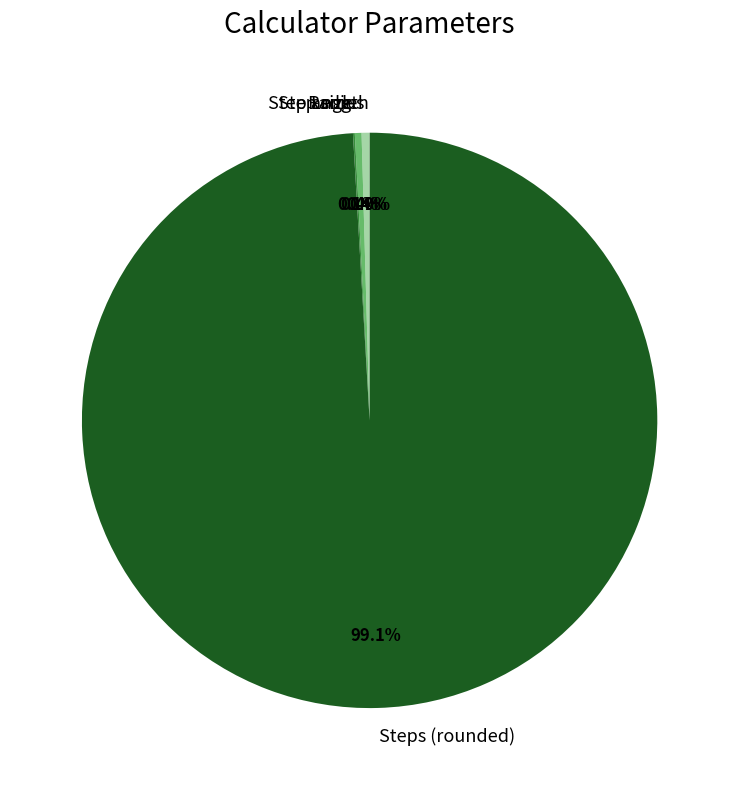

Which slice is the largest?

Steps (rounded)